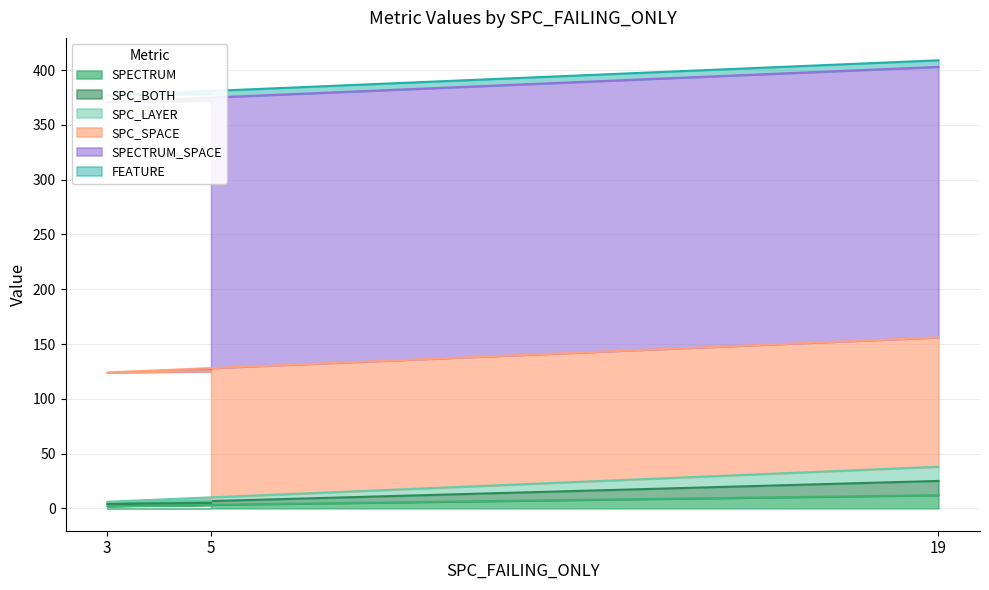

True or false: SPECTRUM has a value of 12 at 19.

True